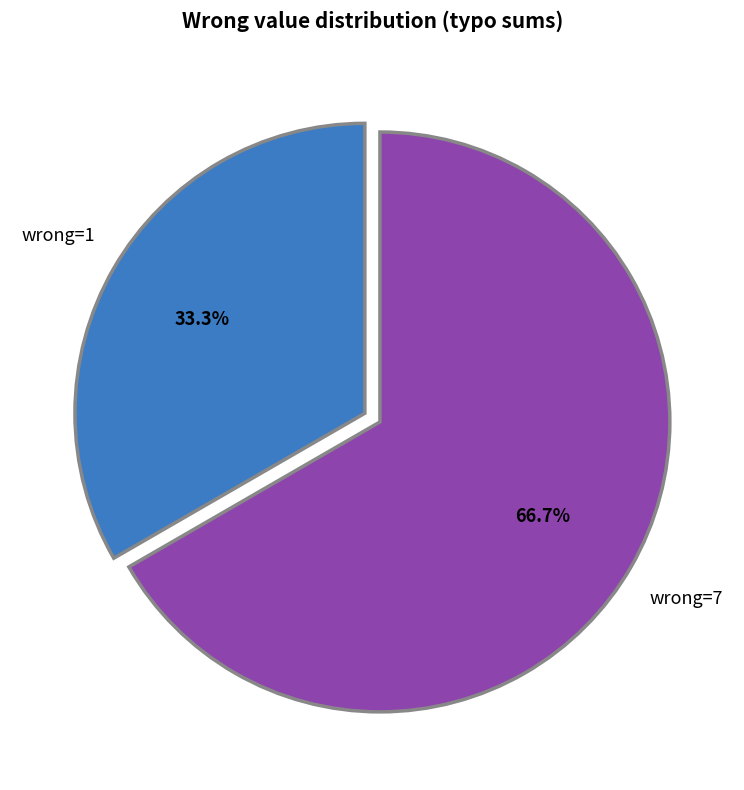

Is there a majority slice in this chart?

Yes